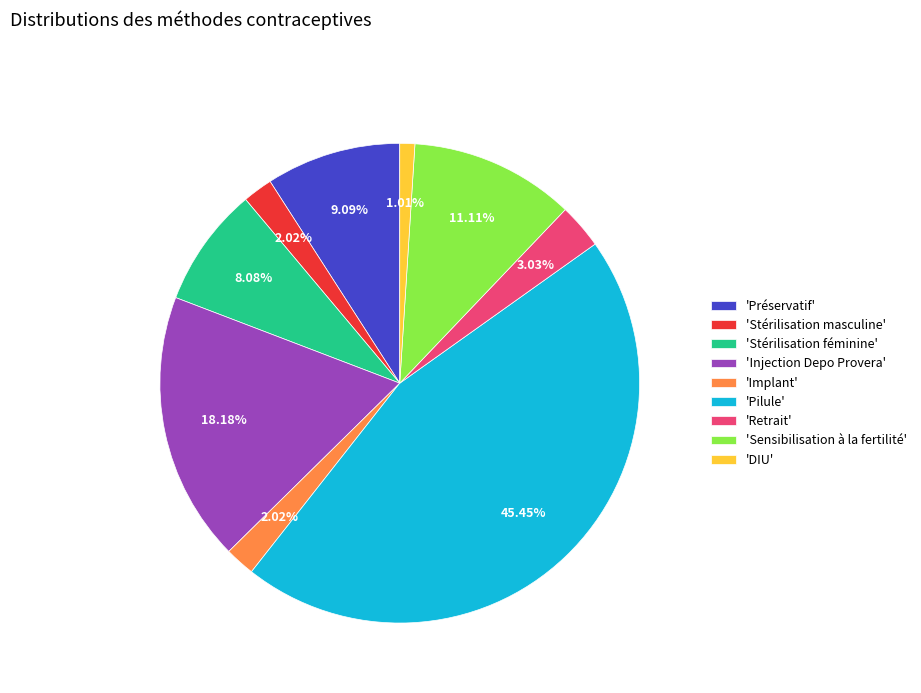

Which slice is the smallest?

'DIU'